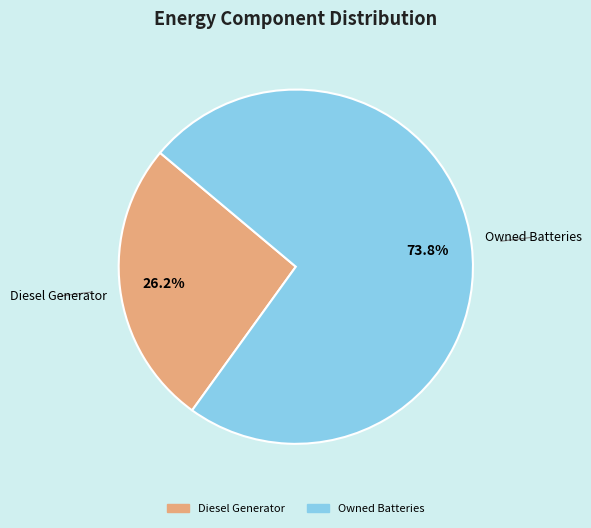

Is there a majority slice in this chart?

Yes